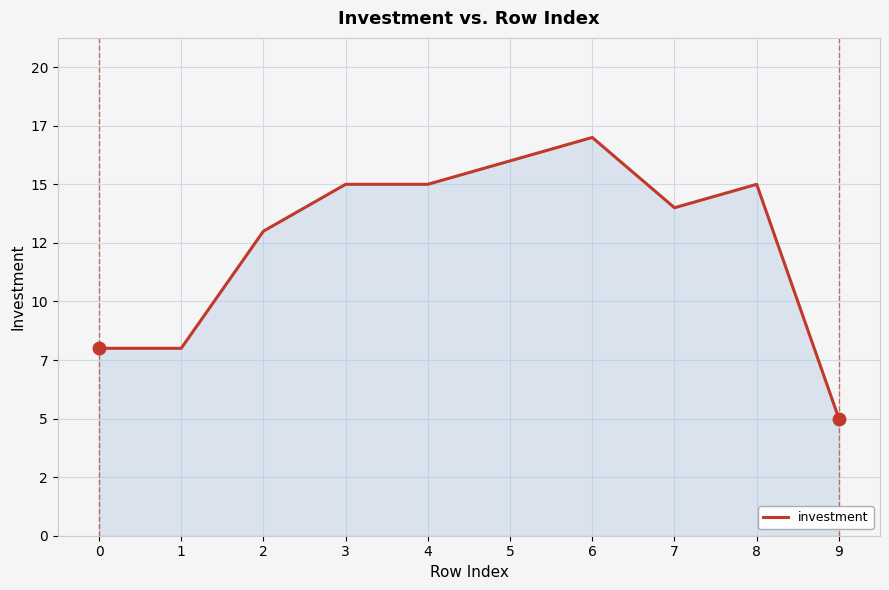

Does the chart display data point markers on the line(s)?

No